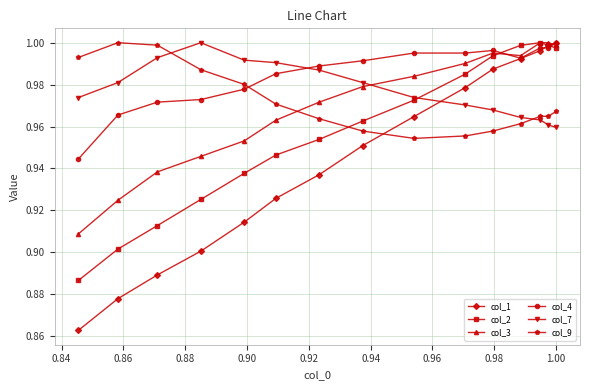

Which series has the widest spread of values?

col_1